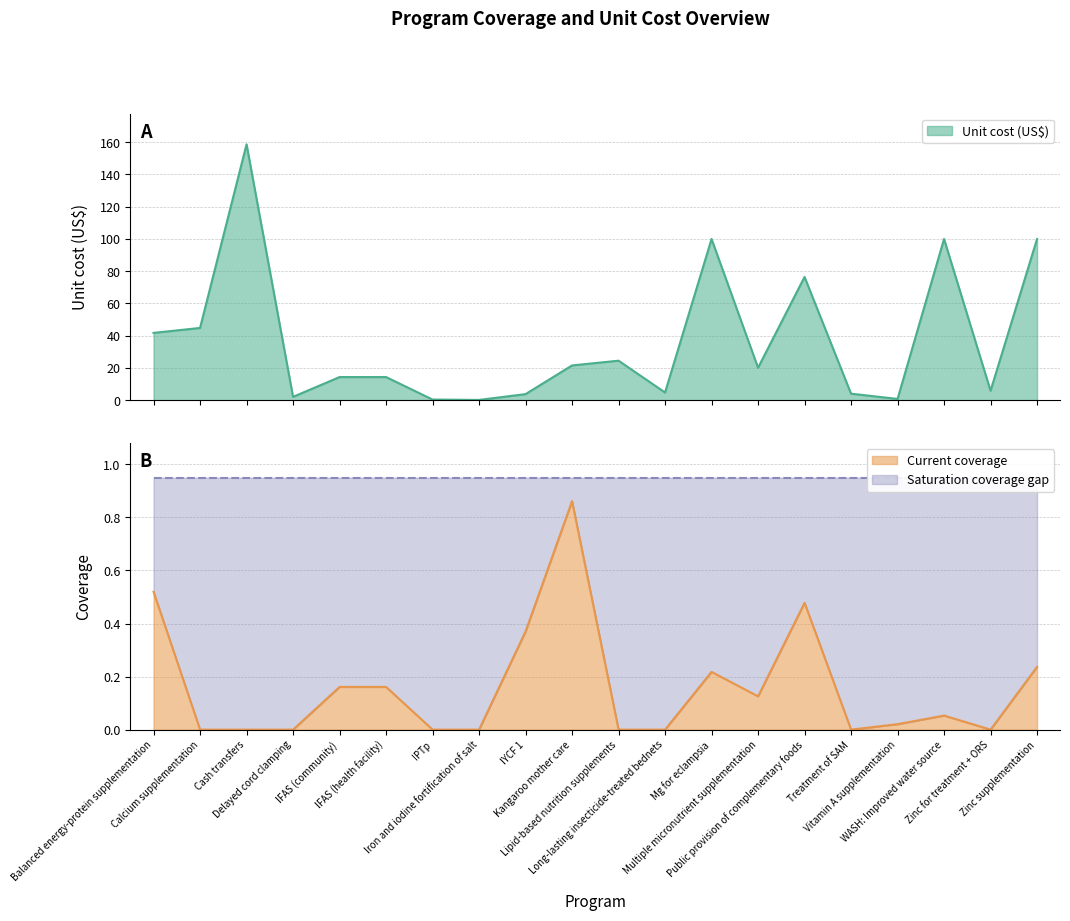

At which label does Unit cost (US$) first exceed 20?

Balanced energy-protein supplementation